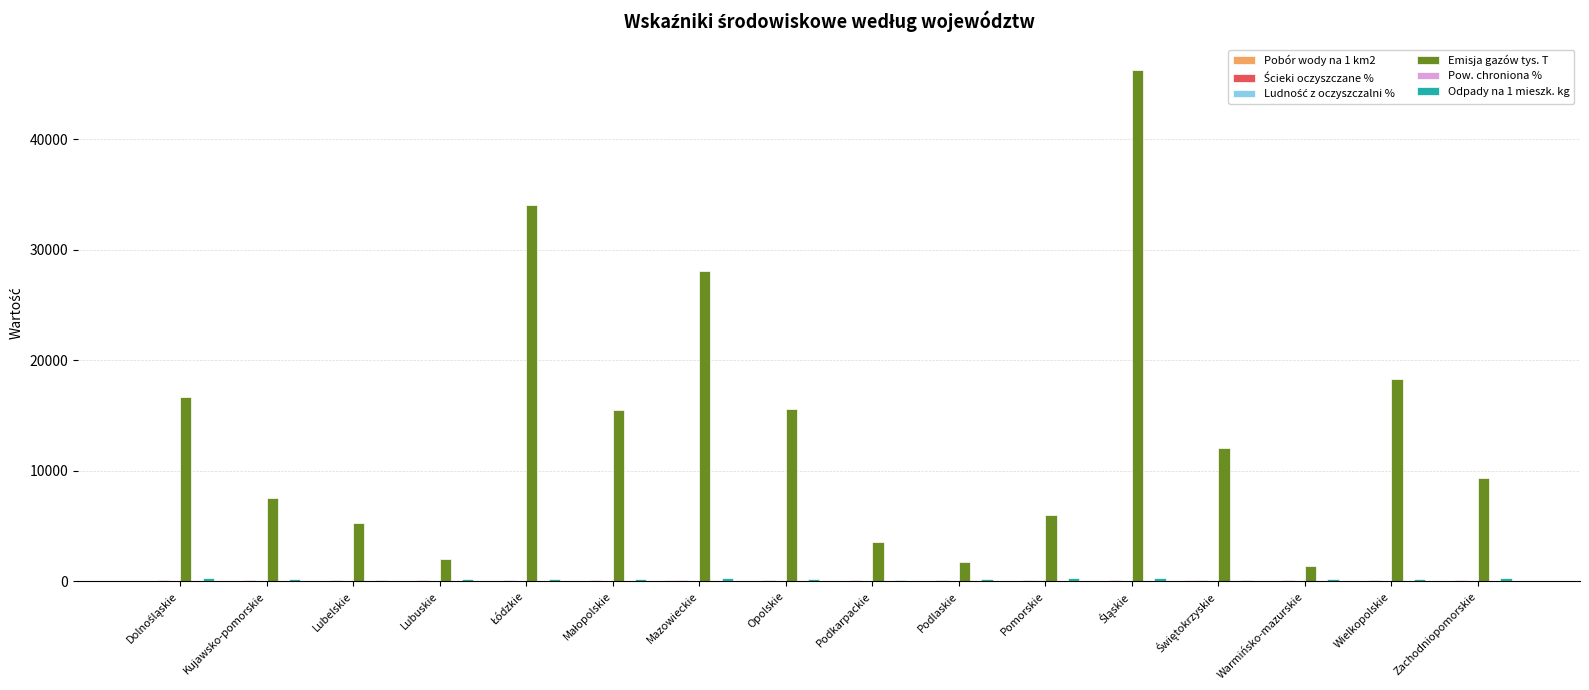

What is the maximum value shown in the chart?

46274.6